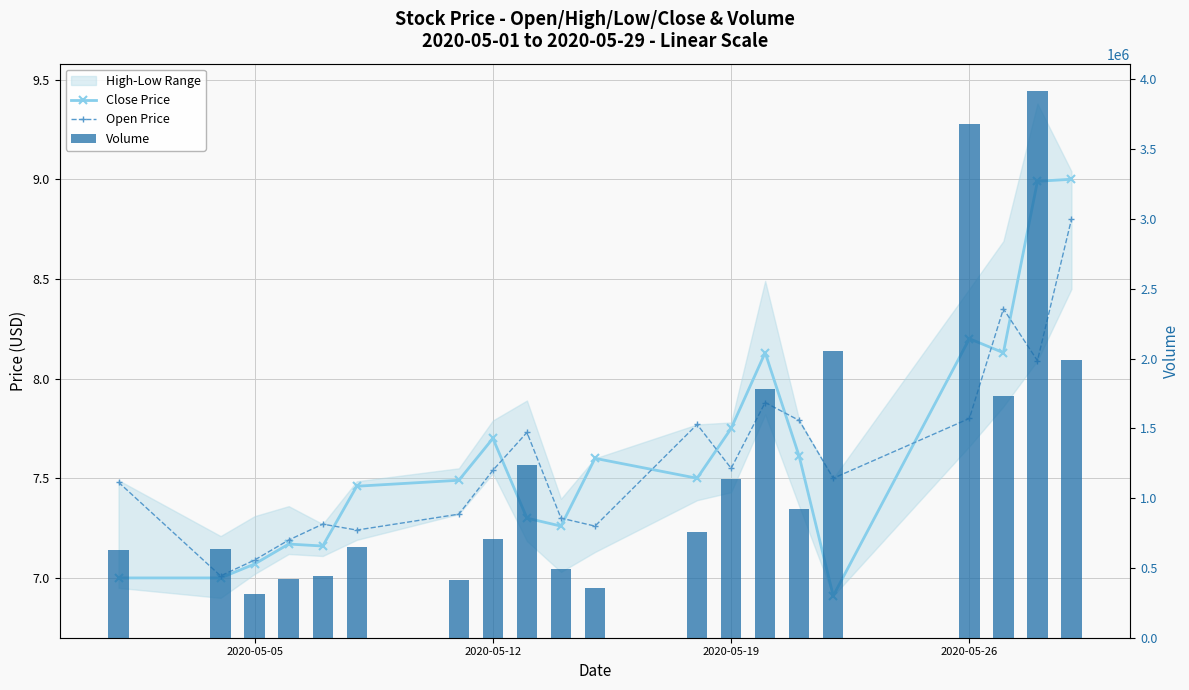

True or false: Volume has a value of 1625714.5 at 18.

False